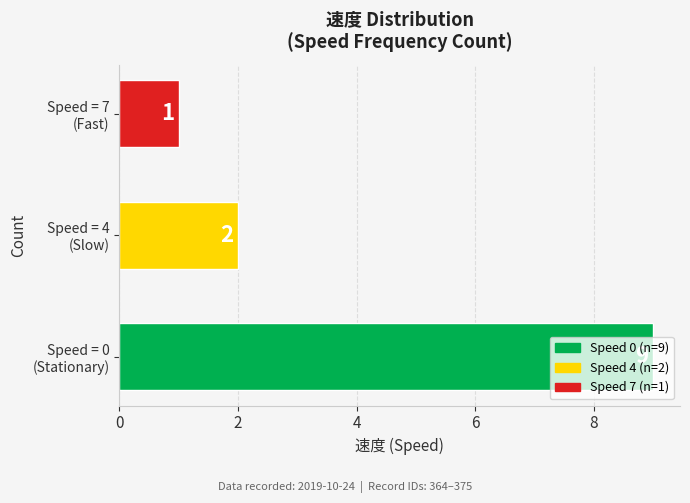

What is the difference between the maximum and minimum values?

8